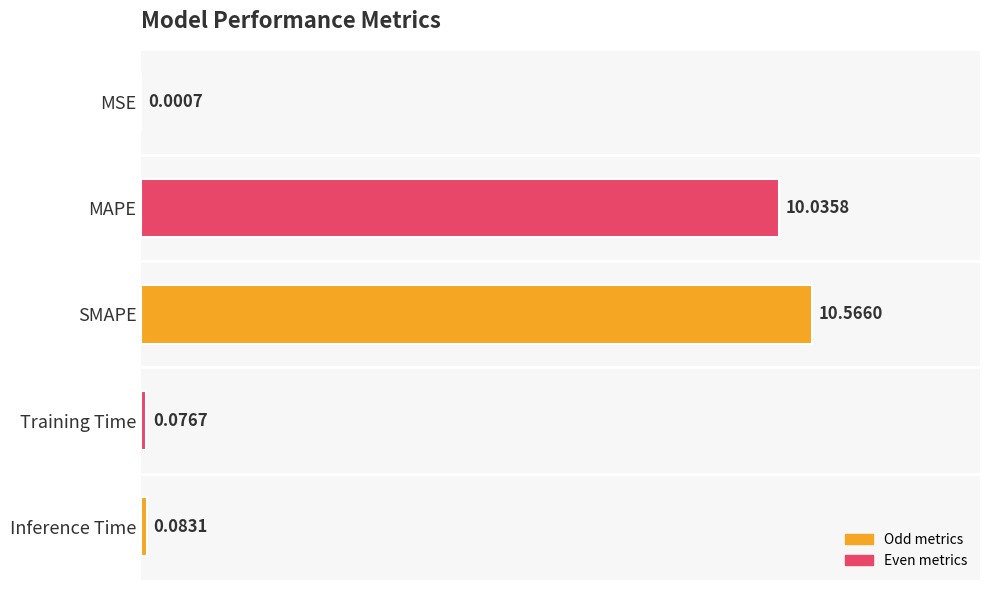

At which label is the value closest to 5?

Inference Time